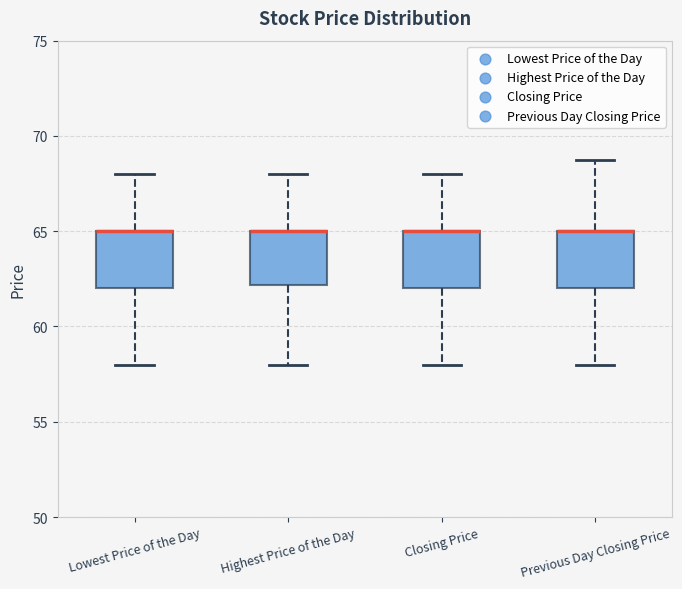

Reading left to right, read every box against the y-axis: the position of its median line, the range the box covers, and the ends of its whiskers. The values are not printed on the chart, so give them approximately, as read against the axis.

Lowest Price of the Day: median 65 (drawn on the box's upper edge), box 62 to 65, whiskers 58 to 68
Highest Price of the Day: median 65 (drawn on the box's upper edge), box 62 to 65, whiskers 58 to 68
Closing Price: median 65 (drawn on the box's upper edge), box 62 to 65, whiskers 58 to 68
Previous Day Closing Price: median 65 (drawn on the box's upper edge), box 62 to 65, whiskers 58 to 69